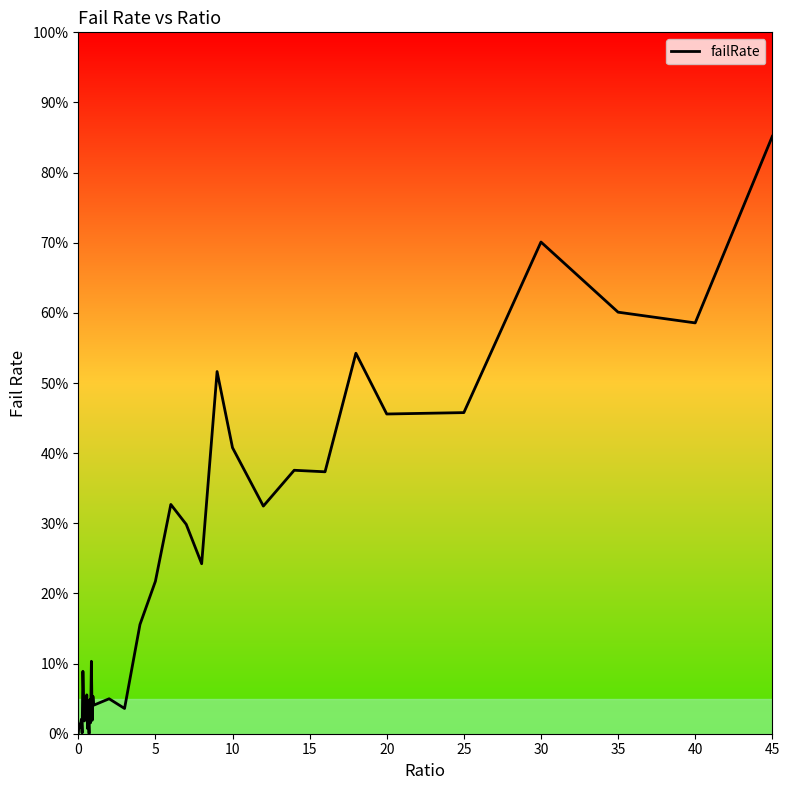

What is the maximum value shown in the chart?

85.2